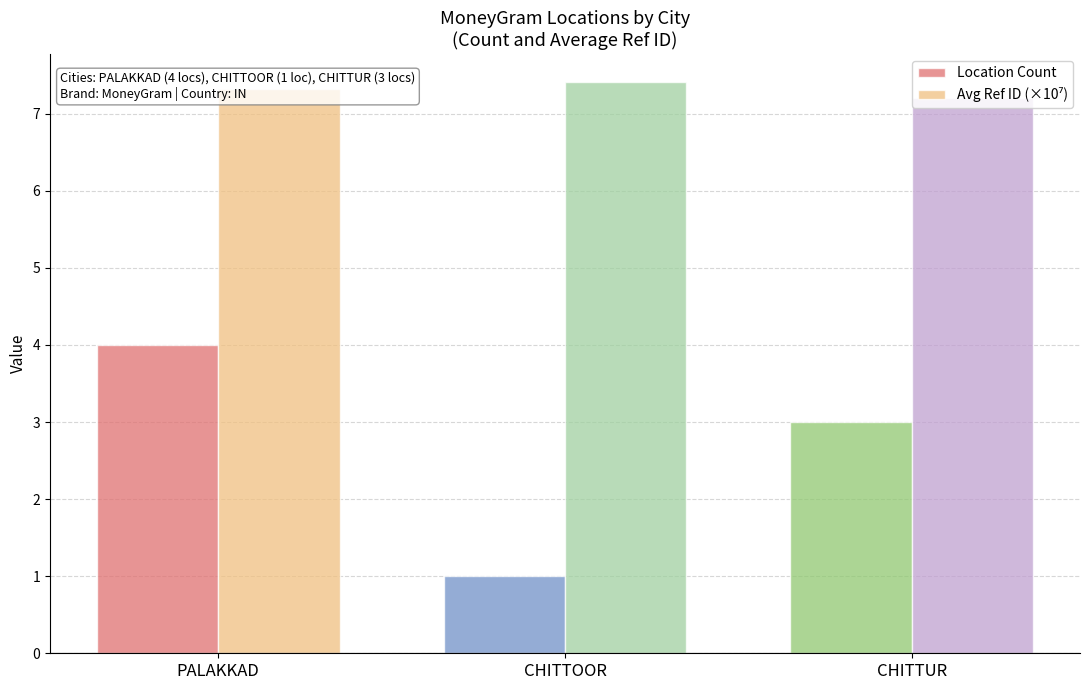

At which category is the sum across all series the highest?

PALAKKAD